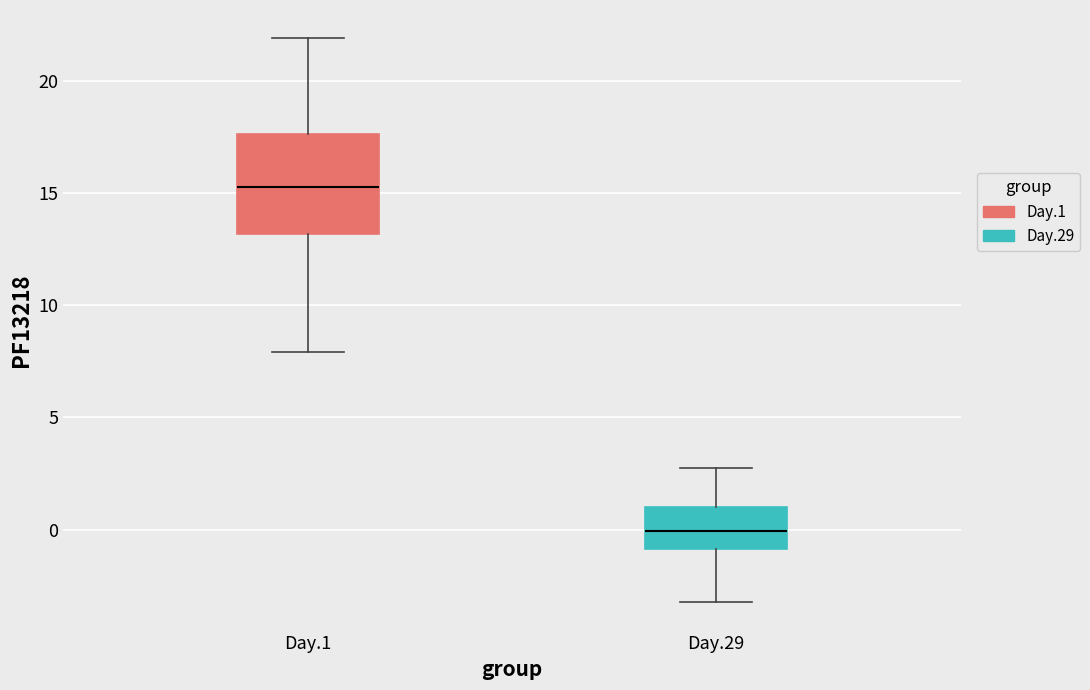

Which box is the tallest, from its lower edge to its upper edge?

Day.1